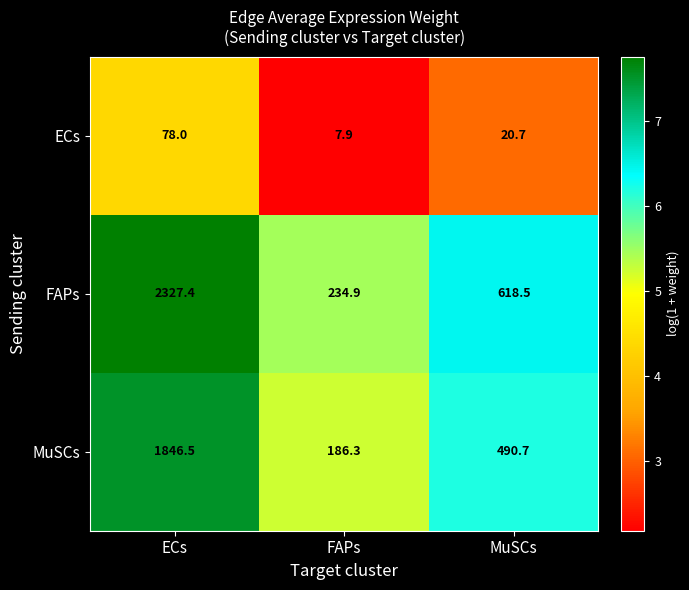

Read the ECs value at MuSCs.

20.7